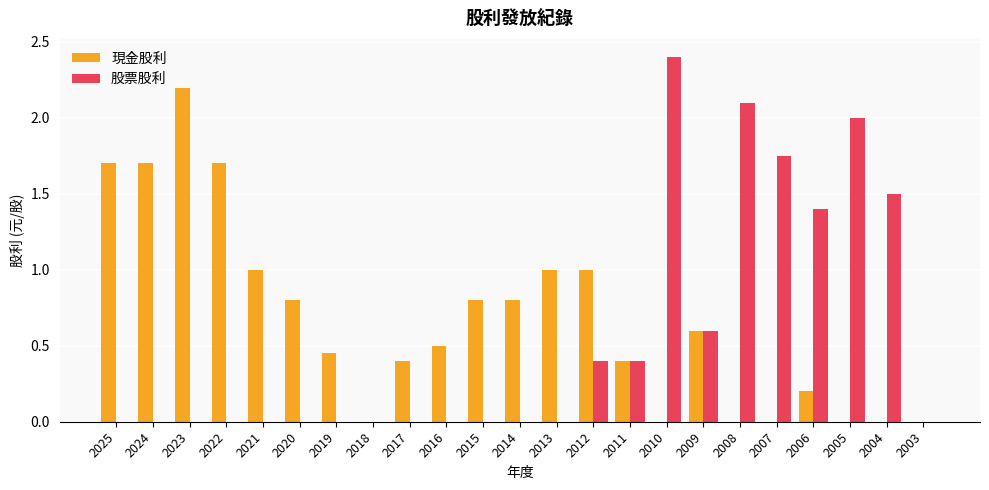

Is it true that 股票股利 equals 1.4 at 2021?

False